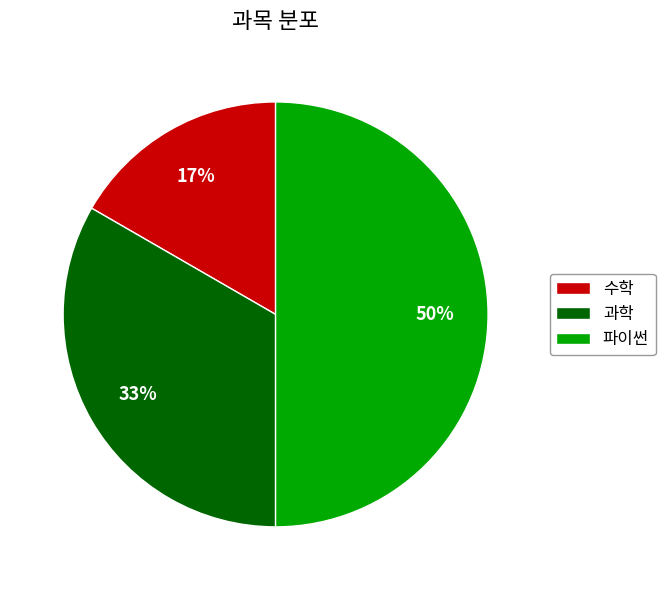

Which has a higher value, 과학 or 수학?

과학